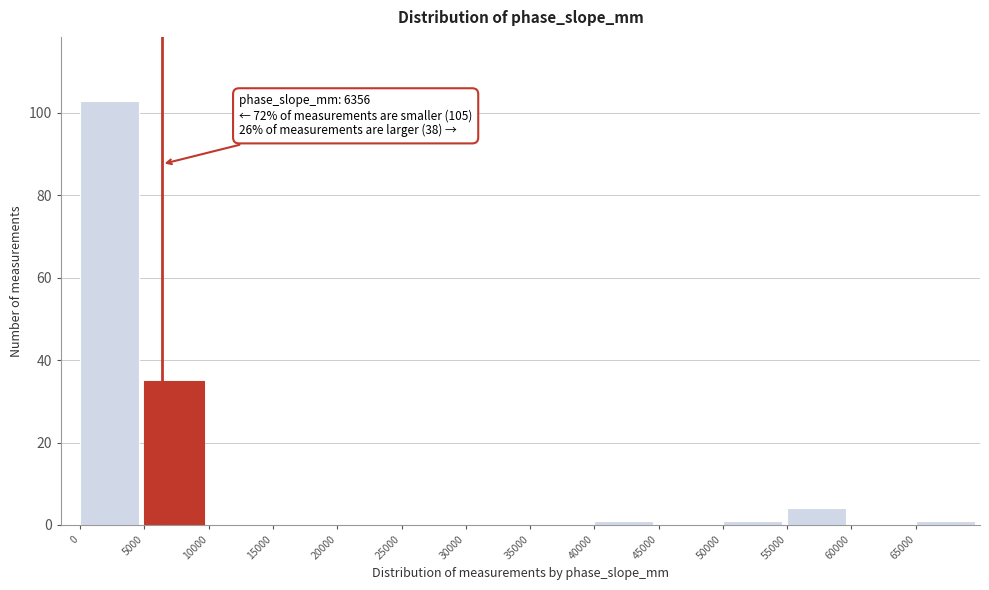

Which range on the x-axis has the tallest bar?

0 to 5000